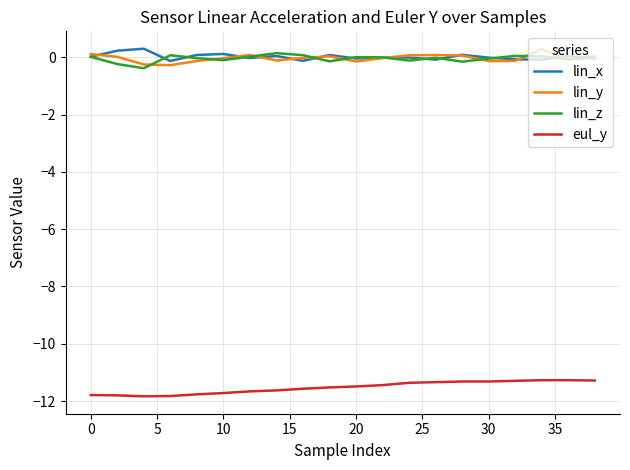

True or false: eul_y and lin_z intersect in this chart.

False